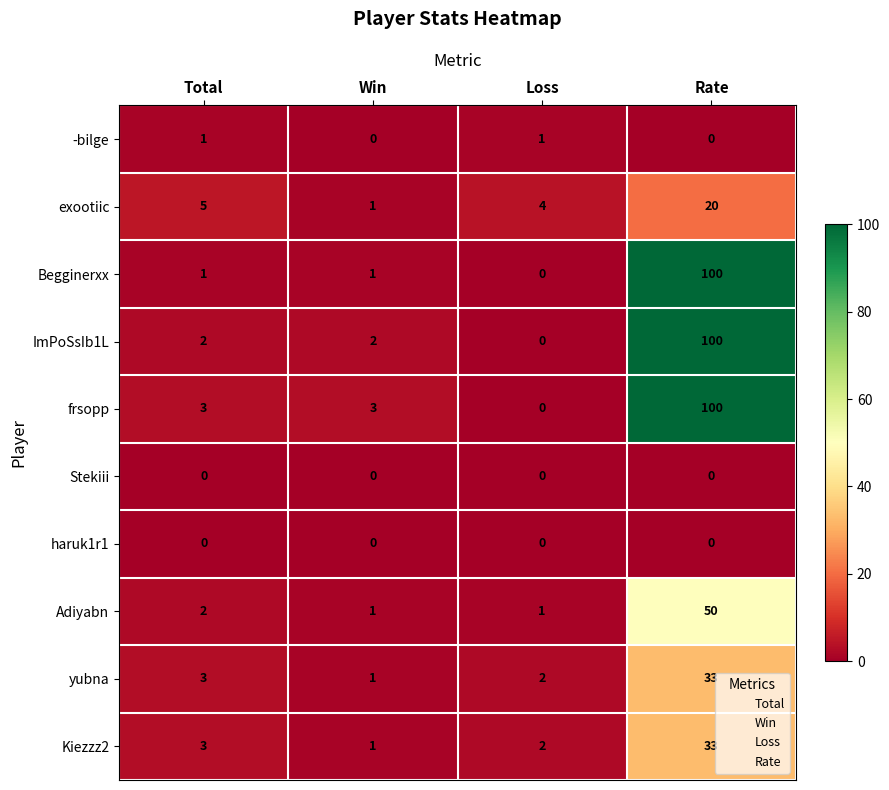

At which category is the sum across all series the highest?

Rate